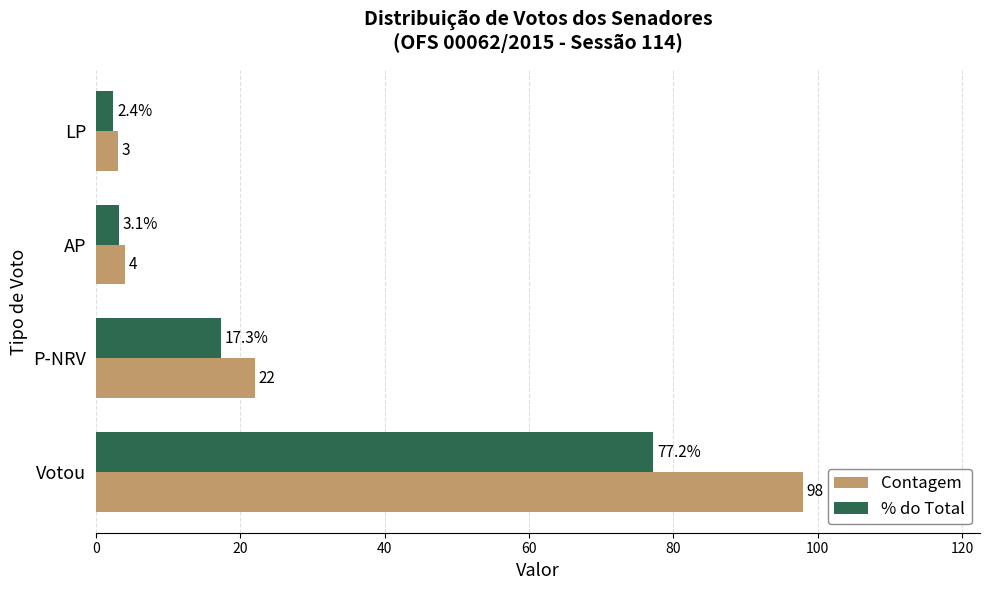

What is the lowest value of the Contagem series?

3.0